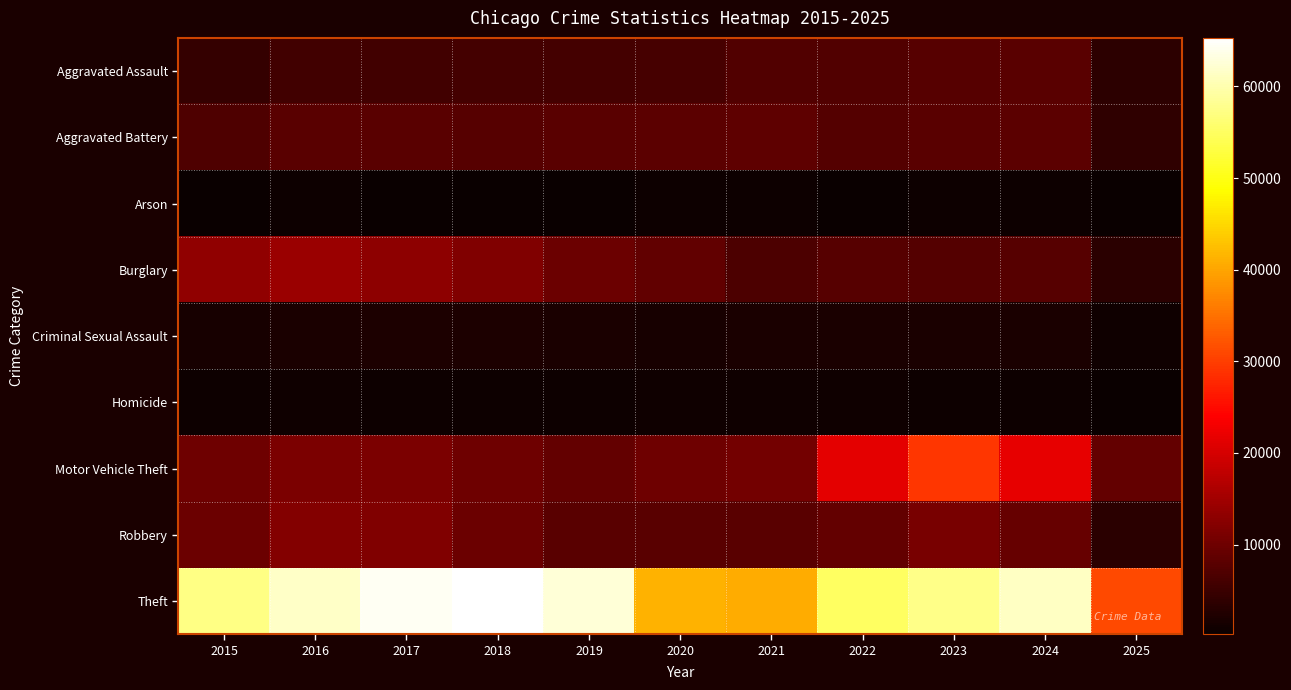

Between 2020 and 2023, which series saw the biggest shift?

Motor Vehicle Theft